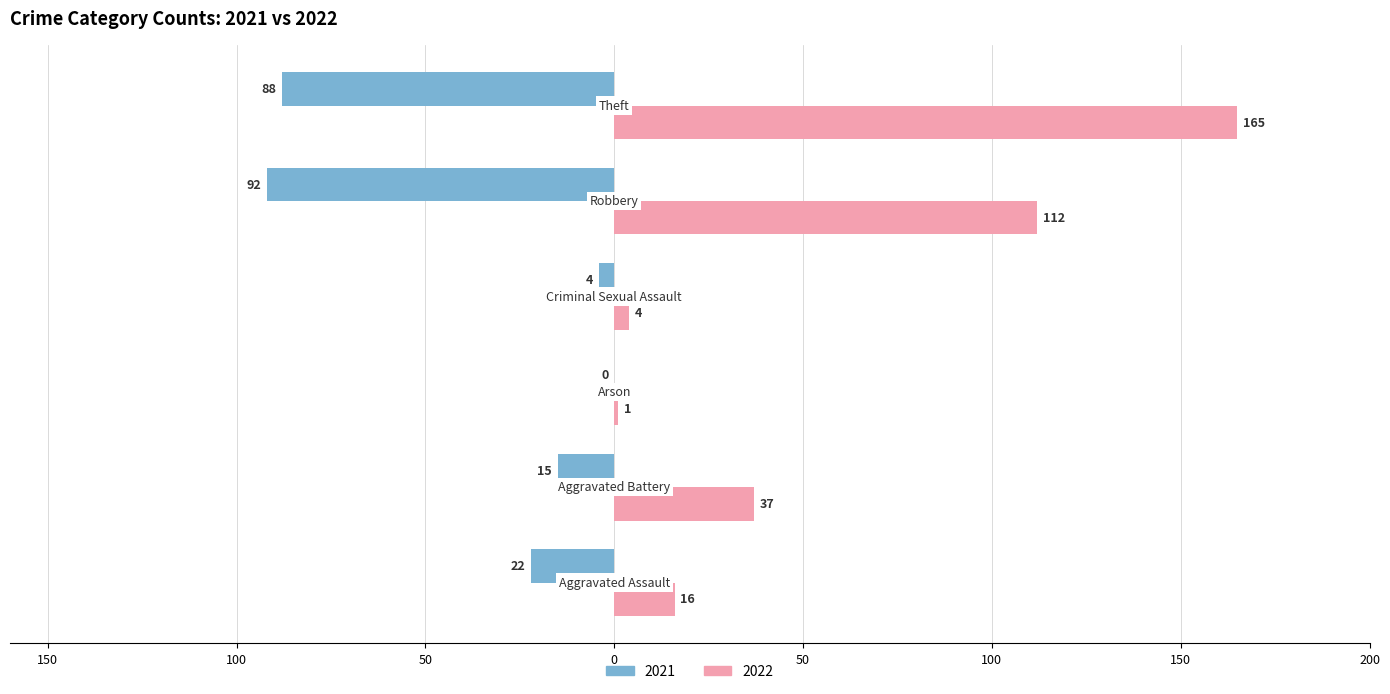

Where is 2021 nearest to the value -46?

Aggravated Assault